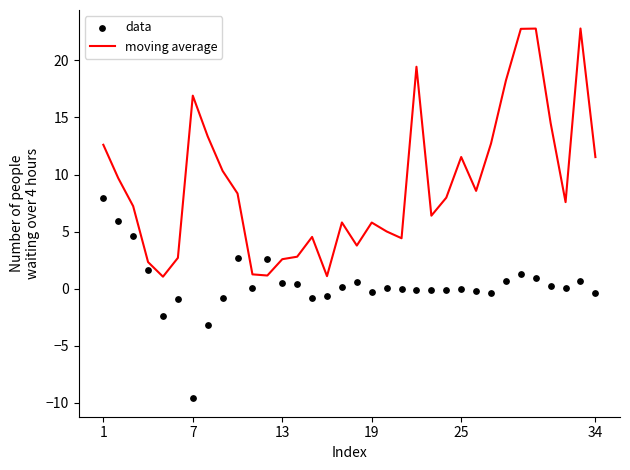

Which series reaches the maximum Y coordinate?

moving average